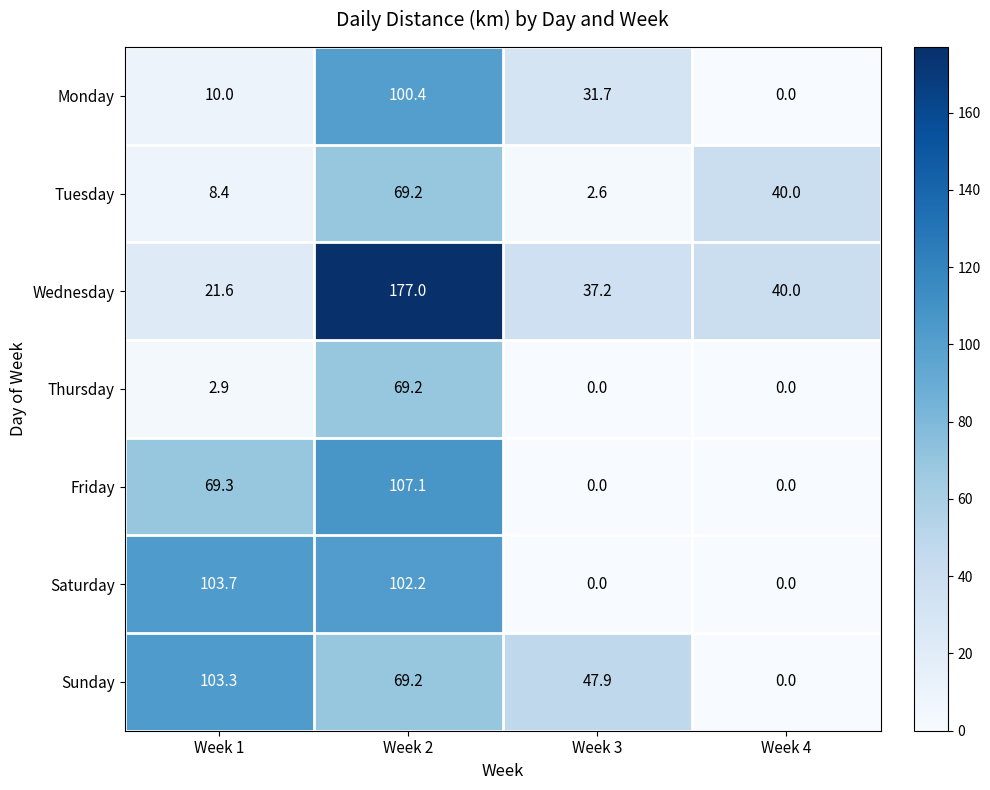

Which series changed the most between Week 2 and Week 4?

Wednesday